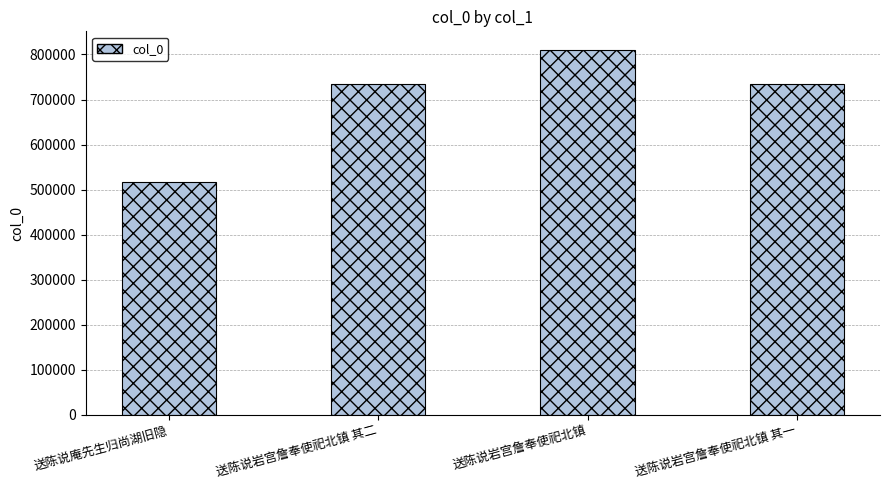

What is the value of the 1st bar from the left?

517111